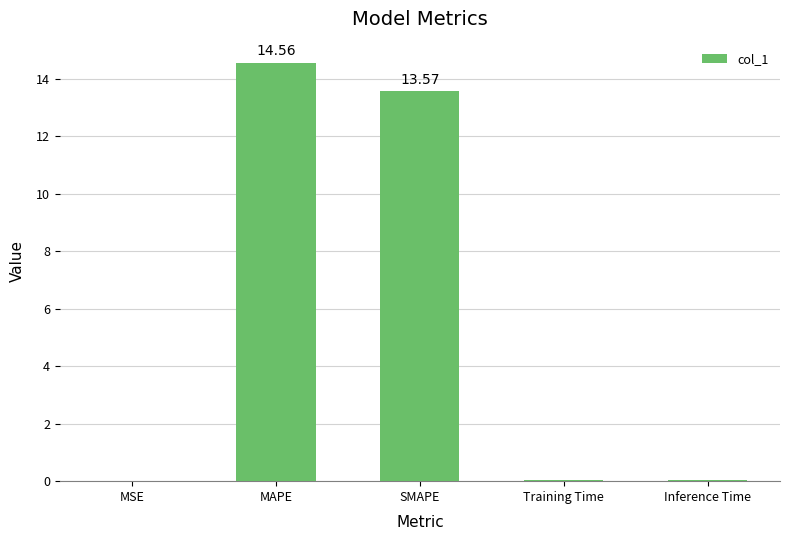

Does the chart contain stacked bars?

No